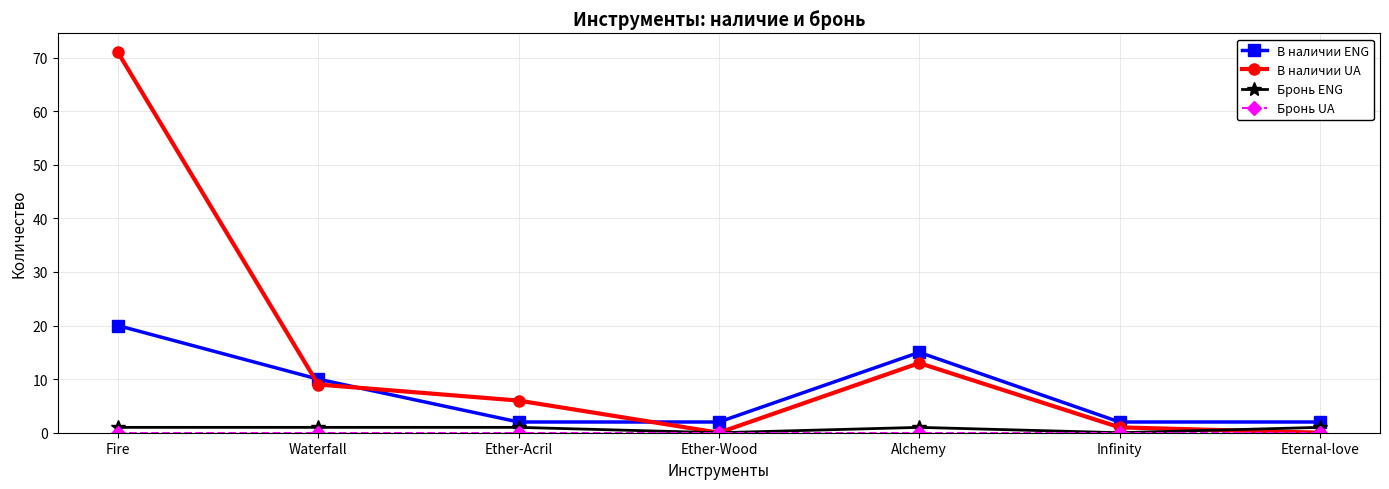

True or false: В наличии UA has more than 0 interior local peaks.

True